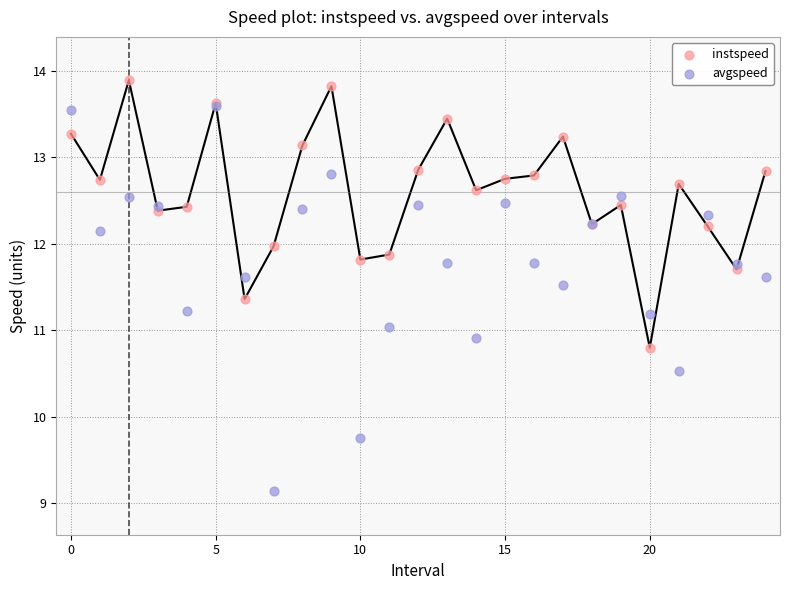

What are all the series names shown in the legend?

instspeed, avgspeed